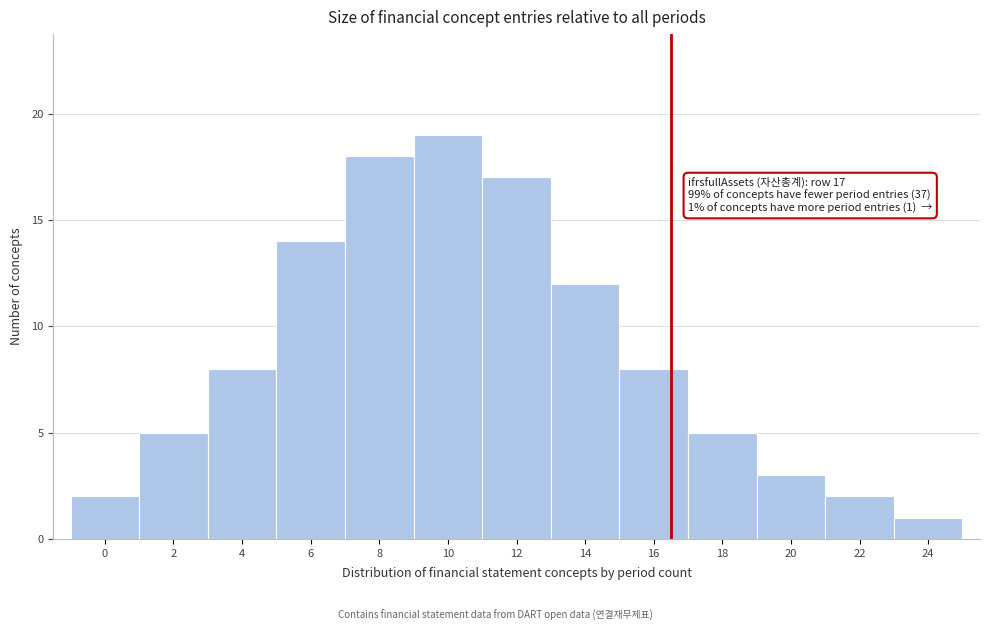

Reading left to right, what are all the values shown in this chart?

2	5	8	14	18	19	17	12	8	5	3	2	1